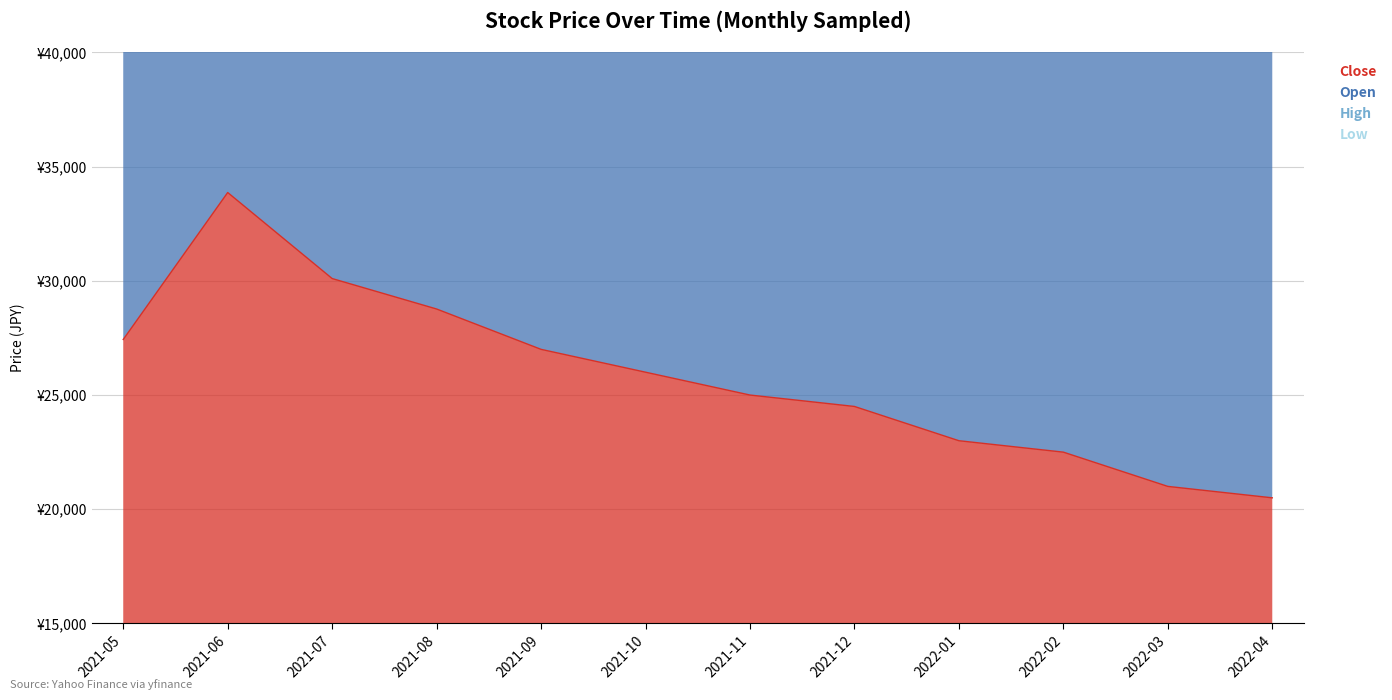

How many lines are shown in the chart?

2